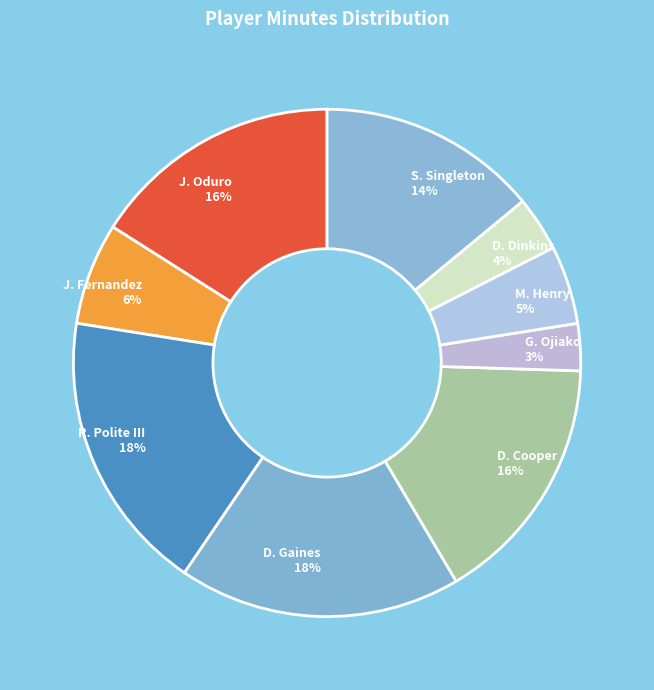

What percentage is the D. Dinkins slice, to the nearest percent?

4%